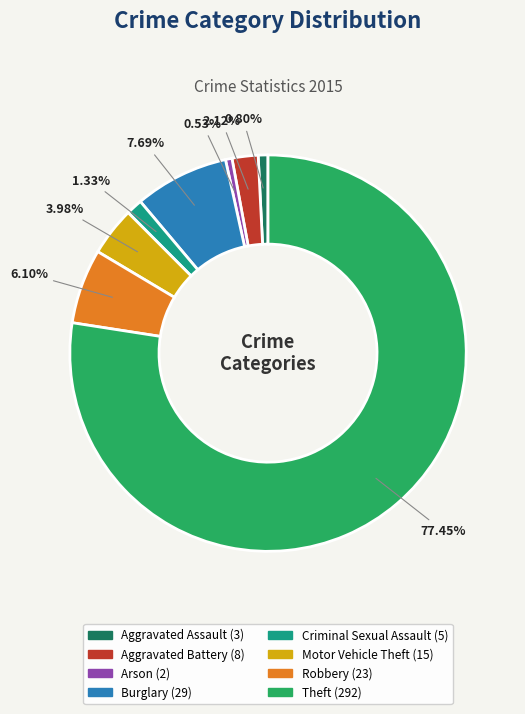

Does Aggravated Assault account for over 50% of the chart?

No